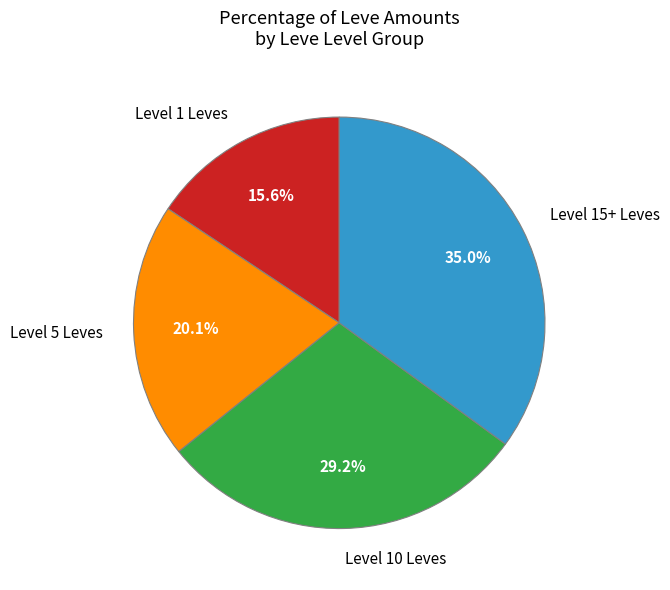

What is the smallest slice in the pie chart?

Level 1 Leves